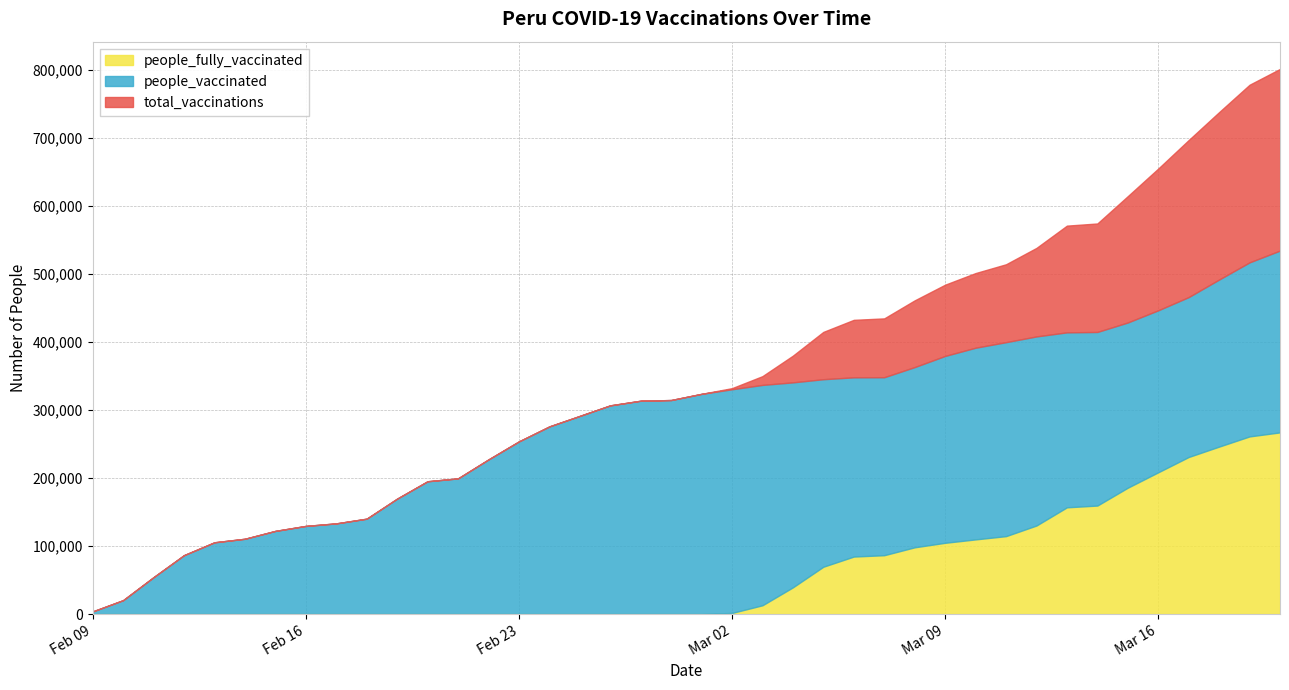

What is the label of the 8th point from the left?

2021-02-16